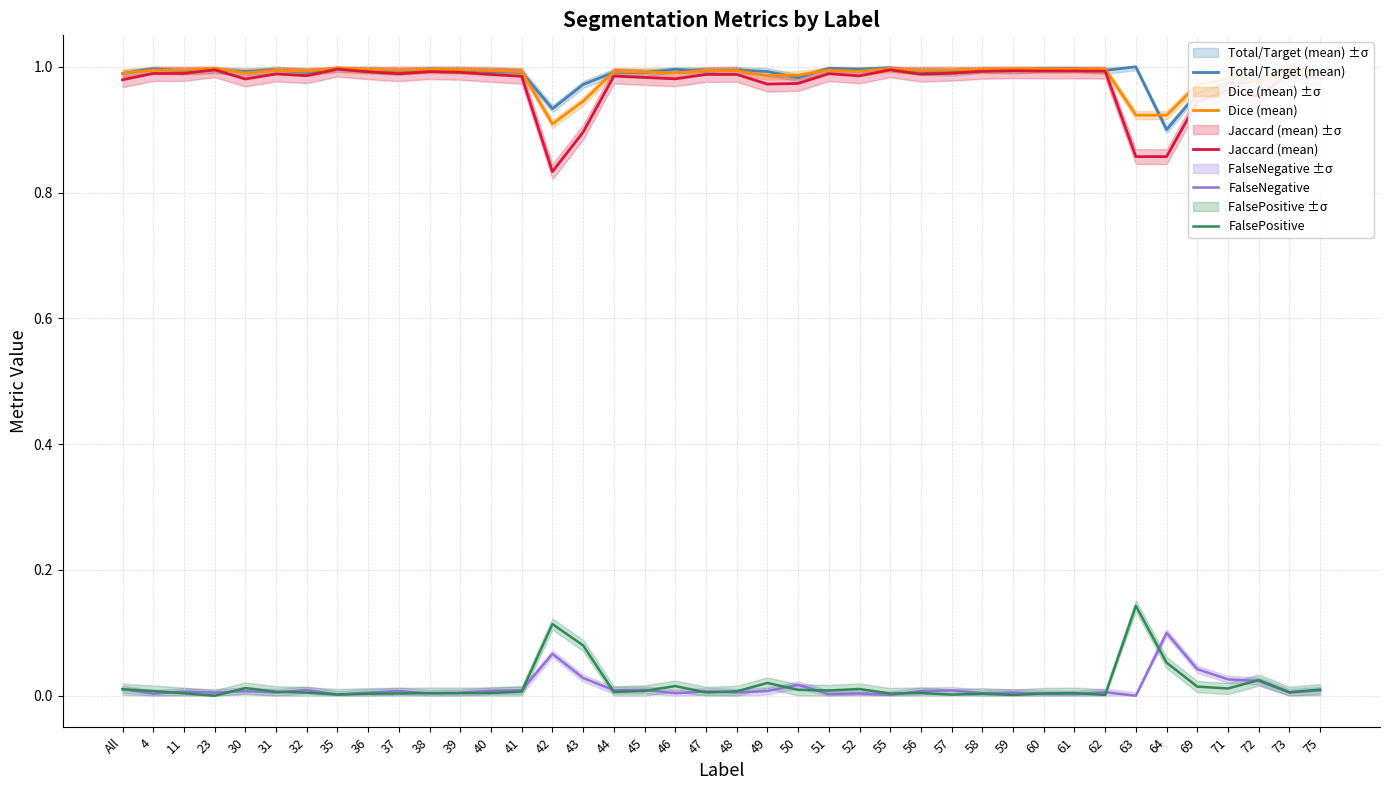

At which category is the sum across all series the highest?

35